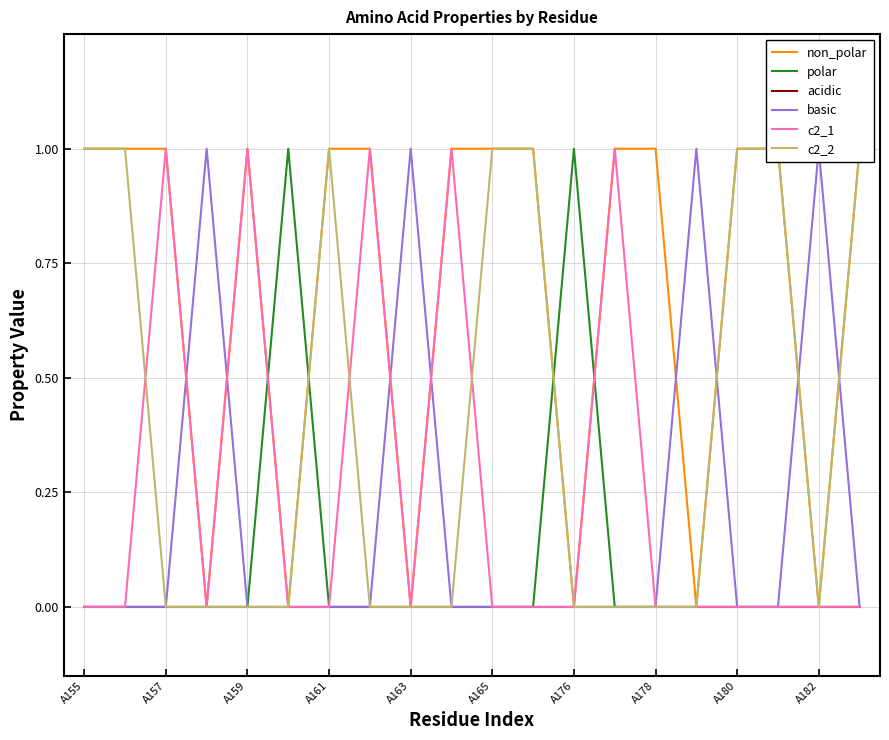

How many values in the c2_2 series exceed 0?

8